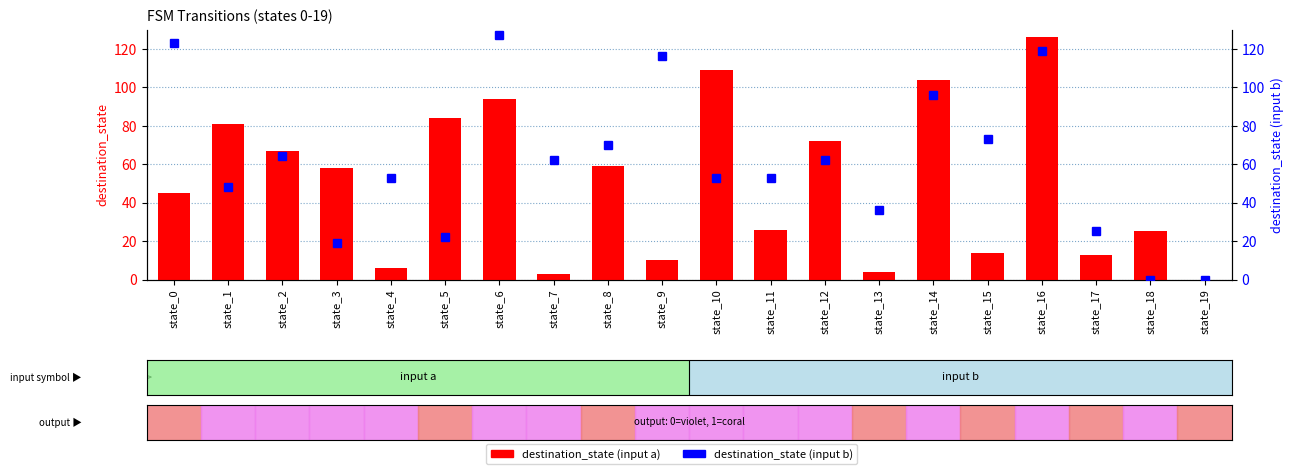

Reading right to left, what are all the values shown in this chart?

destination_state (input a): state_19=0	state_18=25	state_17=13	state_16=126	state_15=14	state_14=104	state_13=4	state_12=72	state_11=26	state_10=109	state_9=10	state_8=59	state_7=3	state_6=94	state_5=84	state_4=6	state_3=58	state_2=67	state_1=81	state_0=45
destination_state (input b): state_19=0	state_18=0	state_17=25	state_16=119	state_15=73	state_14=96	state_13=36	state_12=62	state_11=53	state_10=53	state_9=116	state_8=70	state_7=62	state_6=127	state_5=22	state_4=53	state_3=19	state_2=64	state_1=48	state_0=123